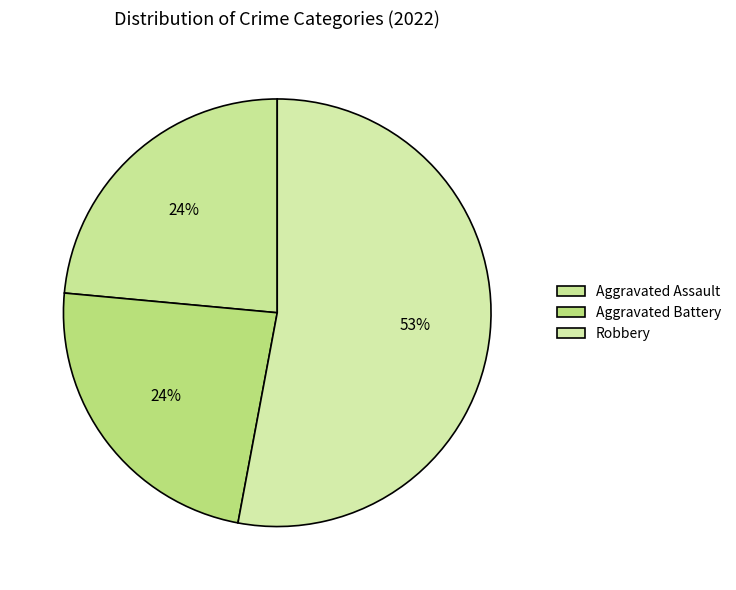

Count the number of slices in the pie.

3